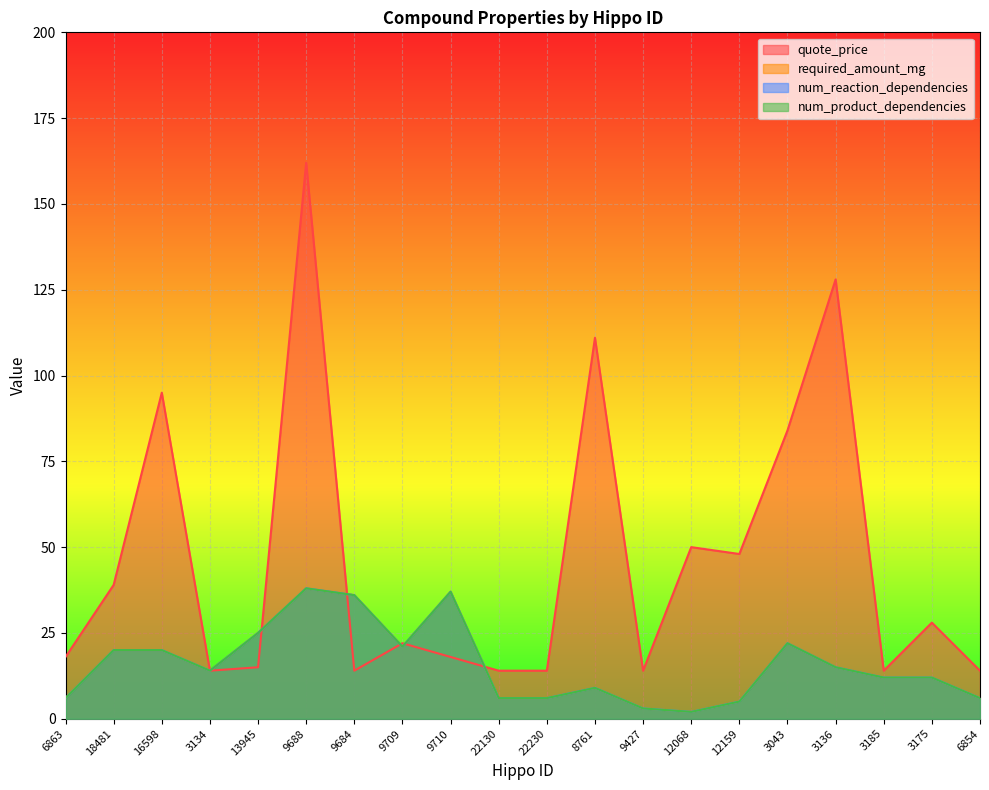

Which has a higher value, 6863 or 13945?

6863